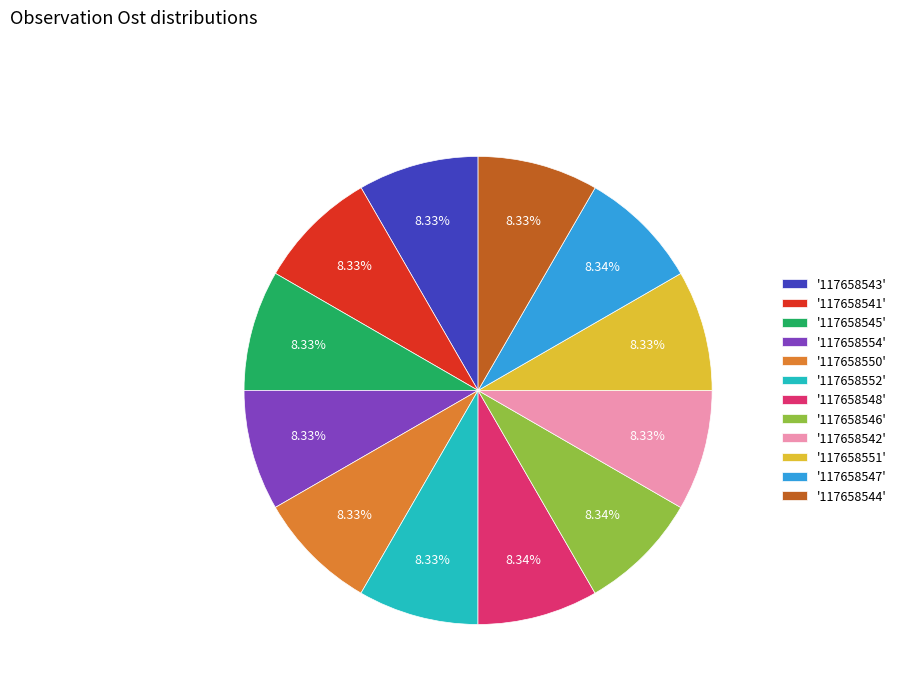

Approximately how many times larger is the value at '117658545' compared to '117658548'?

1.0